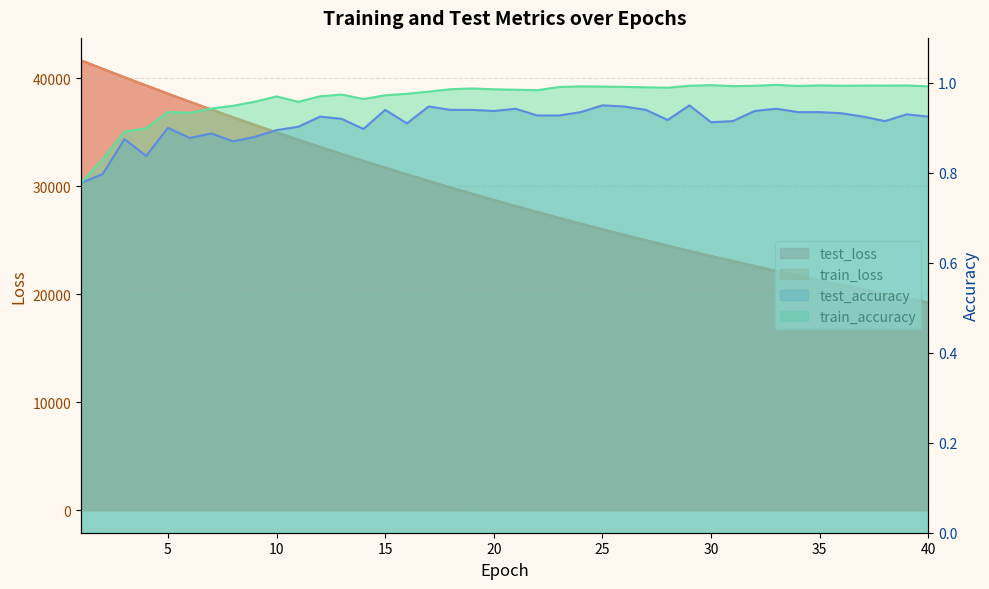

What is the sum of all train_accuracy values?

38.7